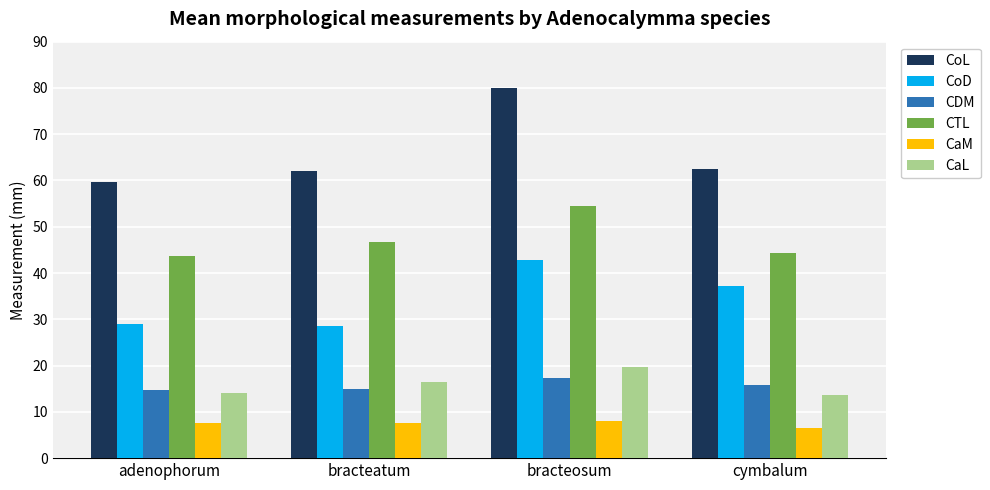

The CoD series shows 24.0 at cymbalum. True or false?

False